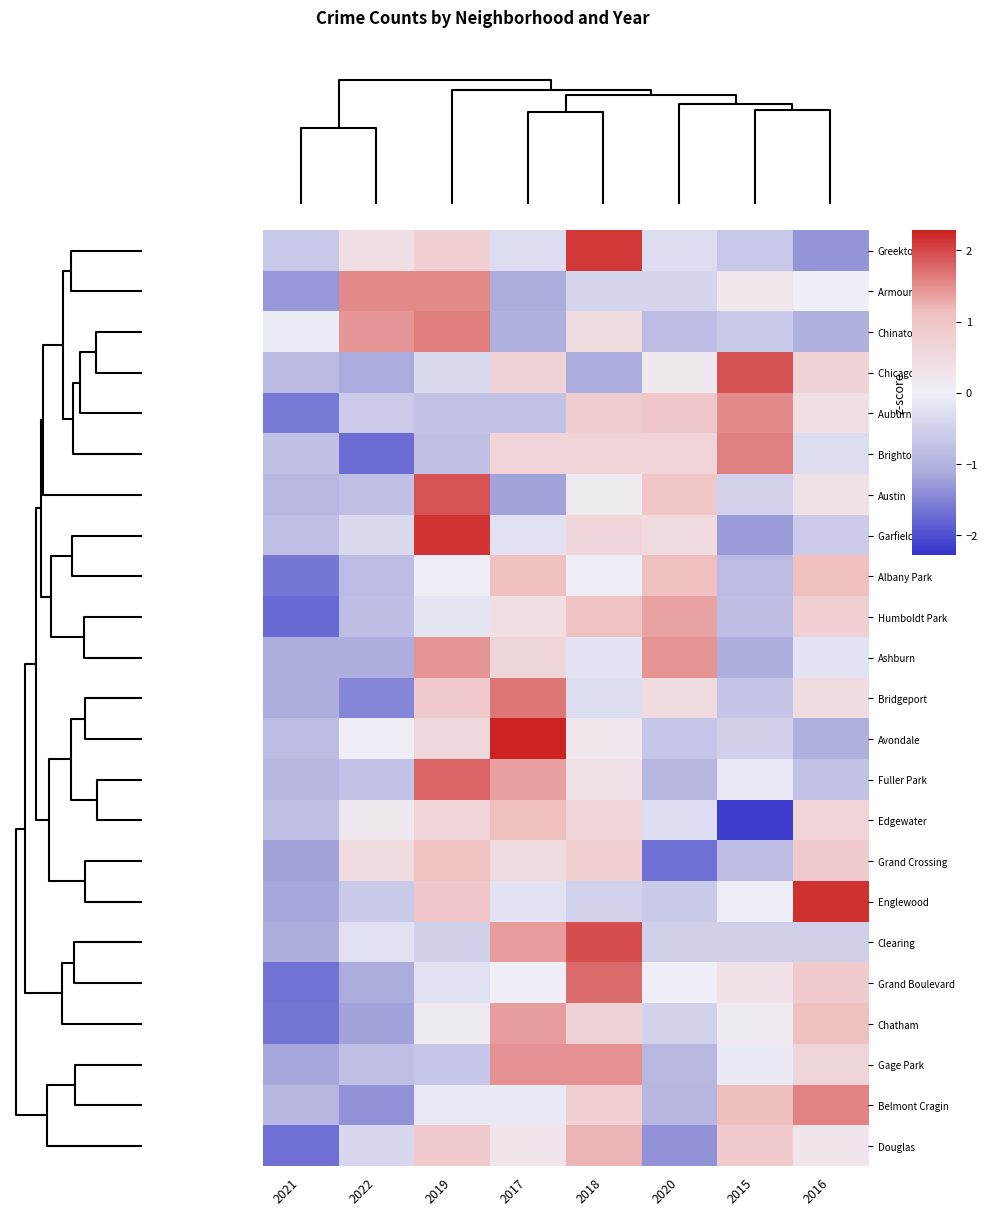

Reading left to right, extract all data points from this chart.

Greektown: 2021=-0.6	2022=0.4	2019=0.7	2017=-0.3	2018=2.1	2020=-0.3	2015=-0.6	2016=-1.3
Armour Square: 2021=-1.3	2022=1.5	2019=1.5	2017=-1.1	2018=-0.4	2020=-0.4	2015=0.2	2016=0.0
Chinatown: 2021=-0.1	2022=1.4	2019=1.6	2017=-1.0	2018=0.5	2020=-0.8	2015=-0.6	2016=-1.0
Chicago Lawn: 2021=-0.9	2022=-1.1	2019=-0.3	2017=0.7	2018=-1.1	2020=0.2	2015=1.9	2016=0.7
Auburn Gresham: 2021=-1.6	2022=-0.6	2019=-0.7	2017=-0.7	2018=0.8	2020=1.0	2015=1.5	2016=0.4
Brighton Park: 2021=-0.8	2022=-1.7	2019=-0.8	2017=0.6	2018=0.6	2020=0.6	2015=1.6	2016=-0.3
Austin: 2021=-0.9	2022=-0.8	2019=1.9	2017=-1.2	2018=0.1	2020=1.0	2015=-0.5	2016=0.4
Garfield Park: 2021=-0.8	2022=-0.4	2019=2.2	2017=-0.2	2018=0.6	2020=0.5	2015=-1.3	2016=-0.6
Albany Park: 2021=-1.6	2022=-0.8	2019=-0.0	2017=1.1	2018=-0.0	2020=1.1	2015=-0.8	2016=1.1
Humboldt Park: 2021=-1.7	2022=-0.8	2019=-0.2	2017=0.4	2018=1.0	2020=1.4	2015=-0.8	2016=0.7
Ashburn: 2021=-1.0	2022=-1.0	2019=1.5	2017=0.6	2018=-0.2	2020=1.5	2015=-1.0	2016=-0.2
Bridgeport: 2021=-1.1	2022=-1.5	2019=0.9	2017=1.7	2018=-0.3	2020=0.5	2015=-0.7	2016=0.5
Avondale: 2021=-0.8	2022=0.0	2019=0.5	2017=2.3	2018=0.2	2020=-0.7	2015=-0.5	2016=-1.0
Fuller Park: 2021=-0.9	2022=-0.7	2019=1.8	2017=1.4	2018=0.3	2020=-0.9	2015=-0.1	2016=-0.7
Edgewater: 2021=-0.8	2022=0.2	2019=0.6	2017=1.1	2018=0.6	2020=-0.3	2015=-2.2	2016=0.6
Grand Crossing: 2021=-1.2	2022=0.5	2019=1.1	2017=0.5	2018=0.8	2020=-1.7	2015=-0.8	2016=0.9
Englewood: 2021=-1.1	2022=-0.6	2019=1.0	2017=-0.2	2018=-0.5	2020=-0.6	2015=-0.0	2016=2.2
Clearing: 2021=-1.1	2022=-0.2	2019=-0.5	2017=1.4	2018=1.9	2020=-0.5	2015=-0.5	2016=-0.5
Grand Boulevard: 2021=-1.7	2022=-1.1	2019=-0.2	2017=0.0	2018=1.7	2020=0.0	2015=0.3	2016=0.9
Chatham: 2021=-1.6	2022=-1.2	2019=0.1	2017=1.4	2018=0.7	2020=-0.5	2015=0.1	2016=1.1
Gage Park: 2021=-1.1	2022=-0.8	2019=-0.7	2017=1.5	2018=1.5	2020=-0.9	2015=-0.1	2016=0.6
Belmont Cragin: 2021=-0.9	2022=-1.4	2019=-0.1	2017=-0.1	2018=0.7	2020=-0.9	2015=1.2	2016=1.6
Douglas: 2021=-1.7	2022=-0.4	2019=0.9	2017=0.2	2018=1.2	2020=-1.4	2015=0.9	2016=0.2